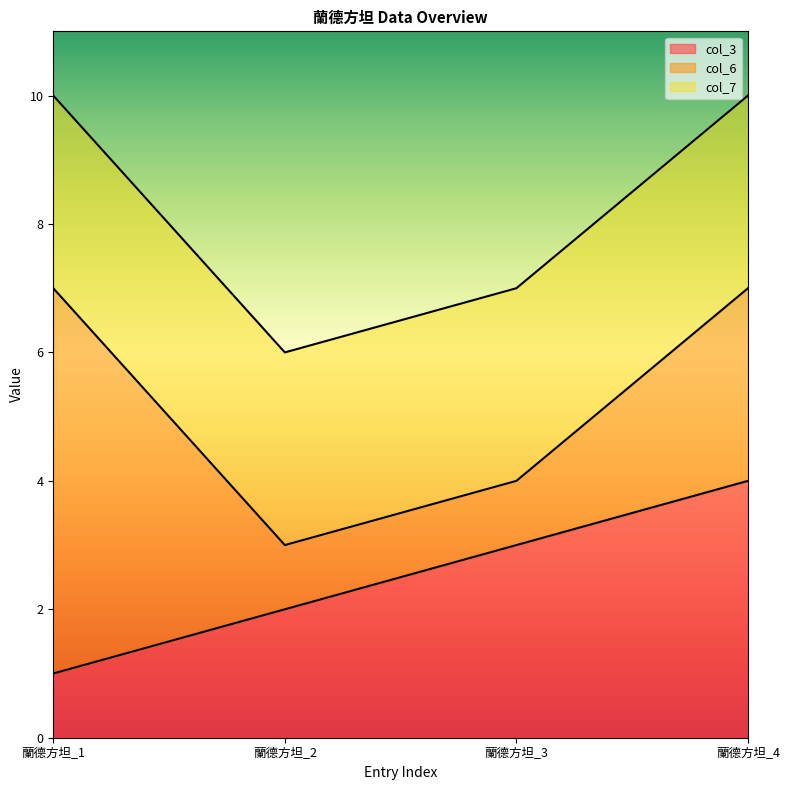

Rank the series at 蘭德方坦_1 from lowest to highest value.

col_3, col_7, col_6